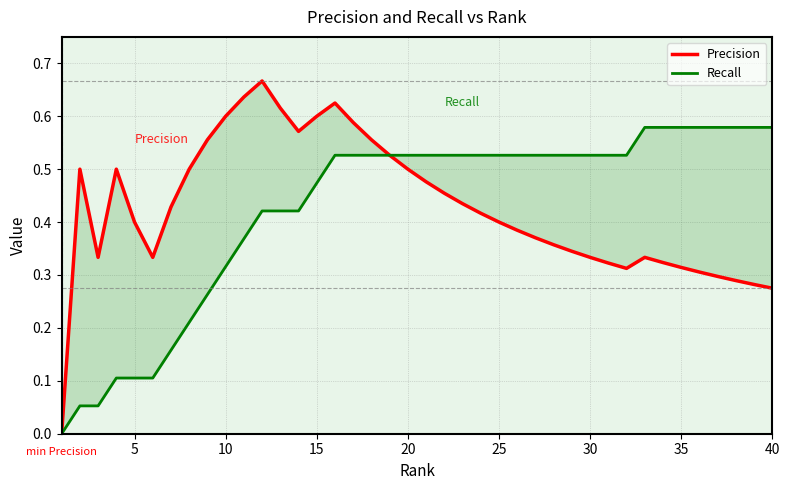

What is the value of the Recall point at the 16th from the left?

0.1